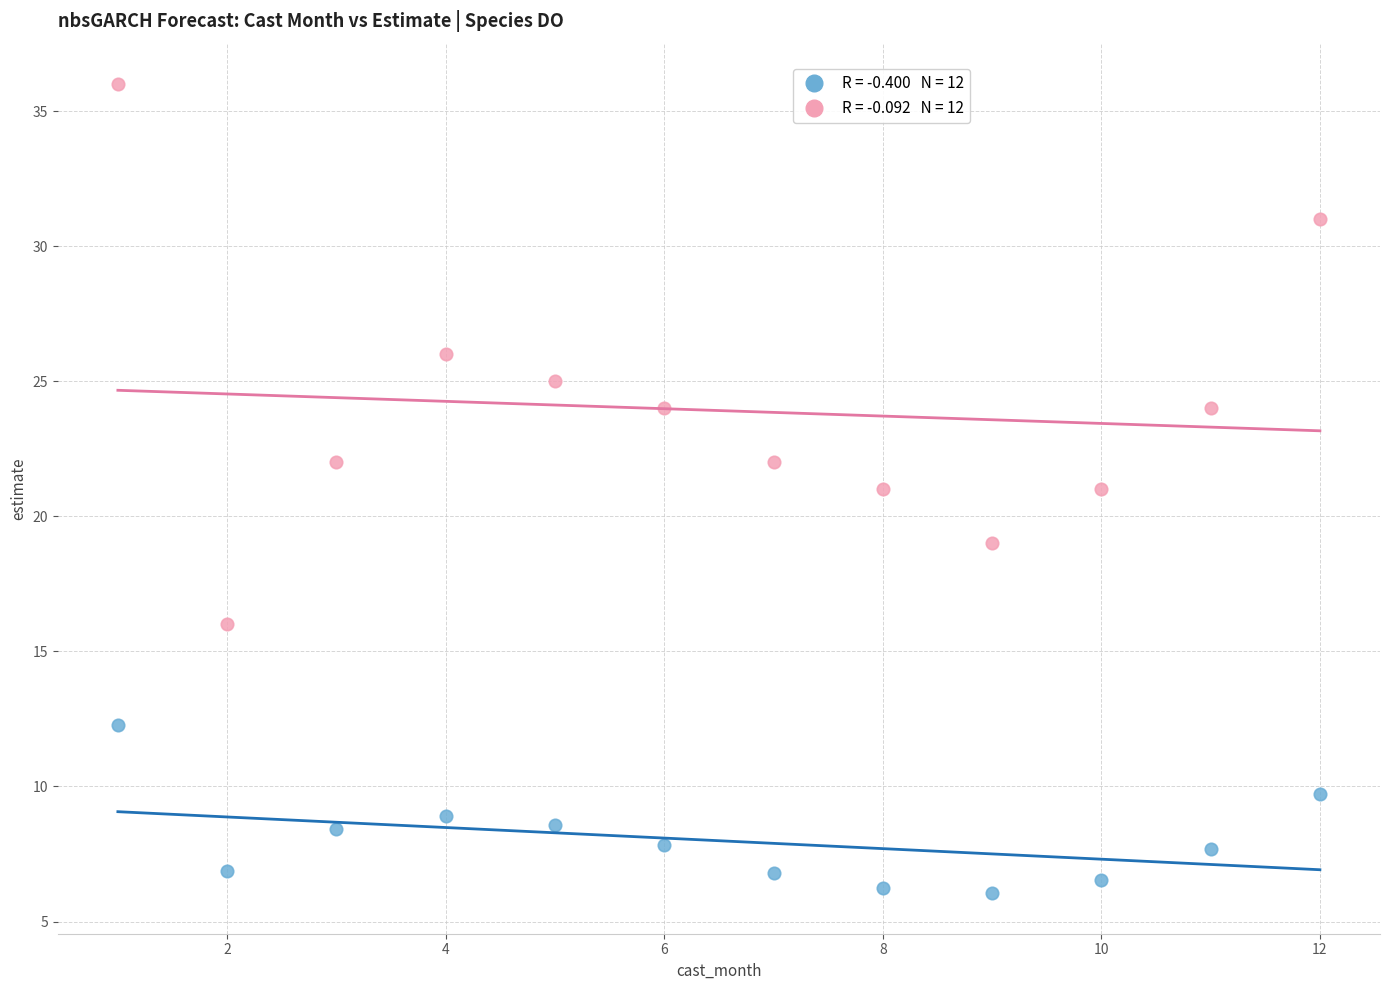

Across all data points, what is the range of X values (max minus min)?

11.0